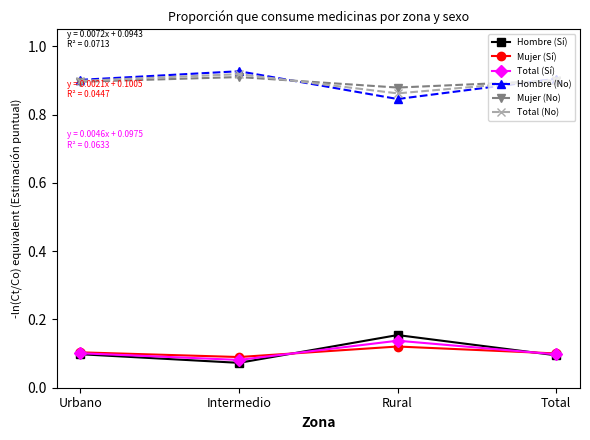

What is the label of the 4th point from the left?

Total